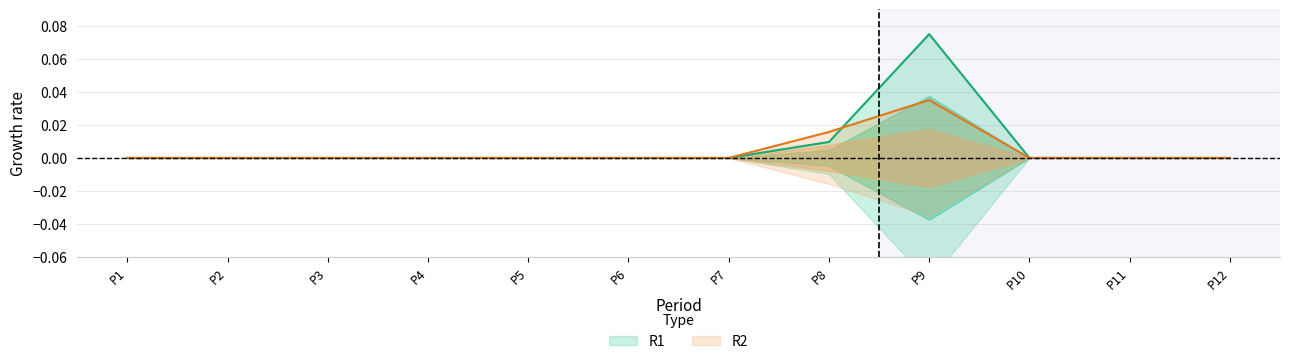

Rank the series by their average value, from lowest to highest.

R2, R1